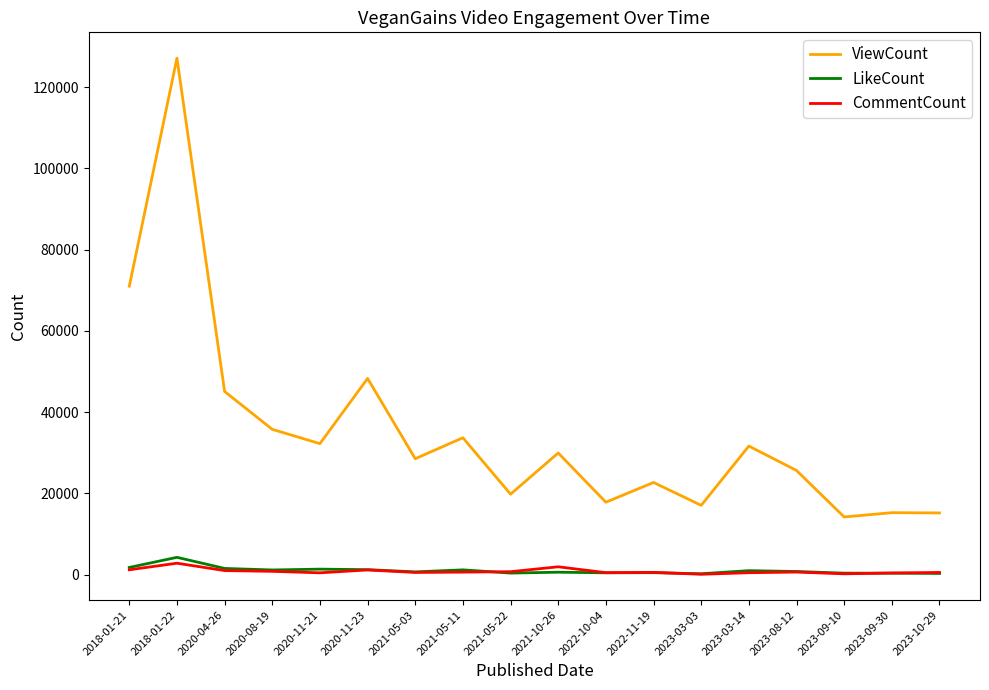

The CommentCount series shows 657 at 2023-08-12. True or false?

True